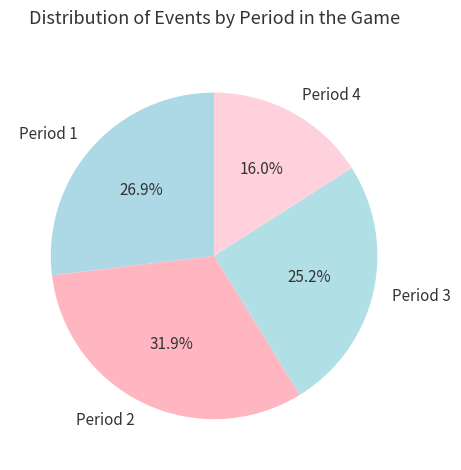

What is the largest slice in the pie chart?

Period 2